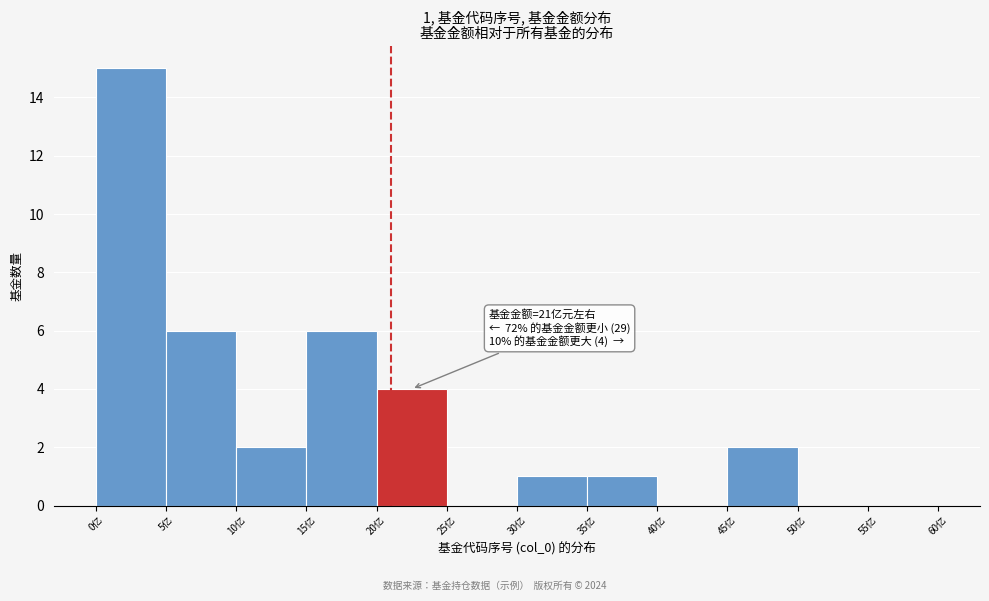

Over which range of the x-axis is the bar tallest?

0 to 5